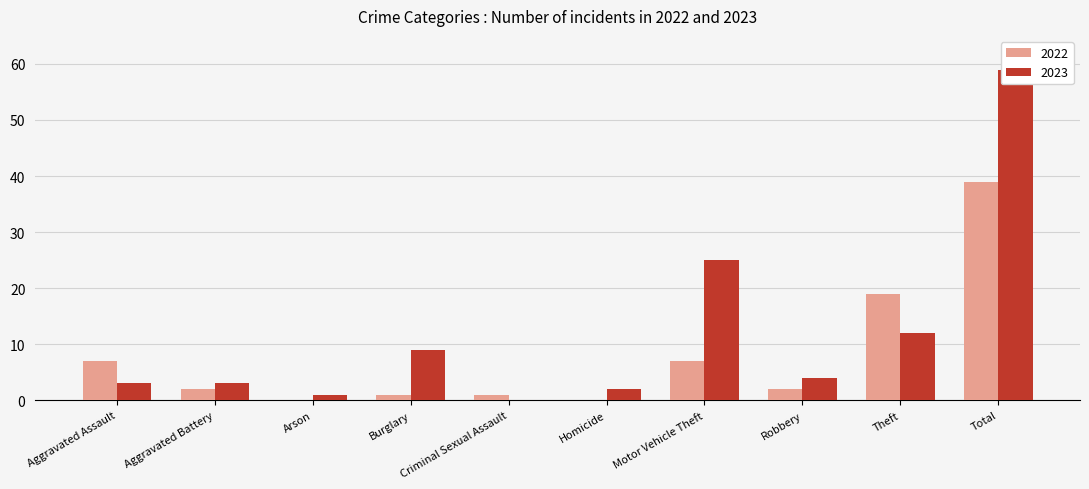

Where is 2022 nearest to the value 19?

Theft